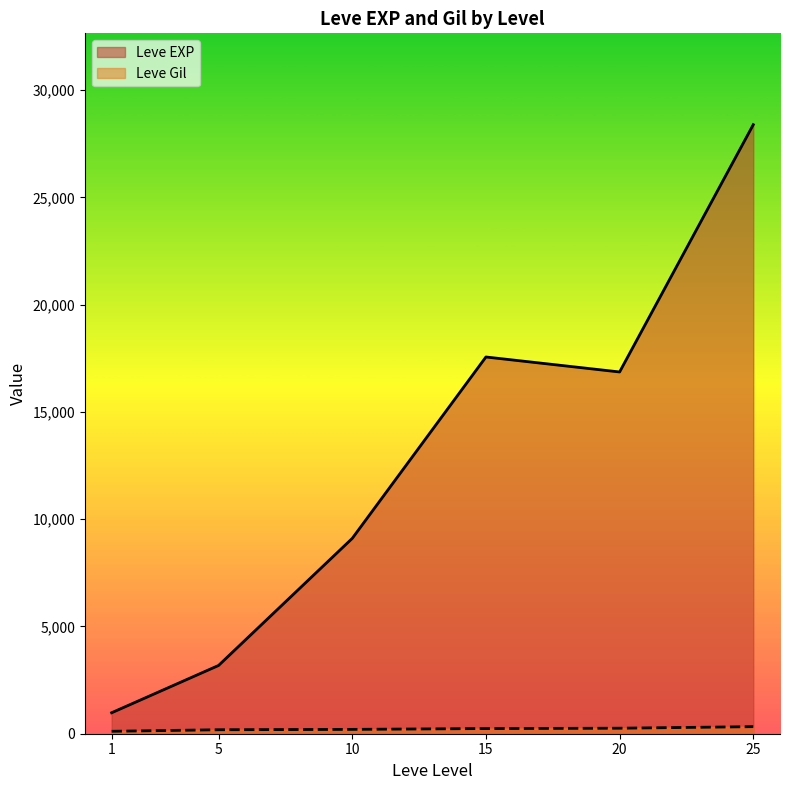

True or false: Leve EXP and Leve Gil cross at least once.

False